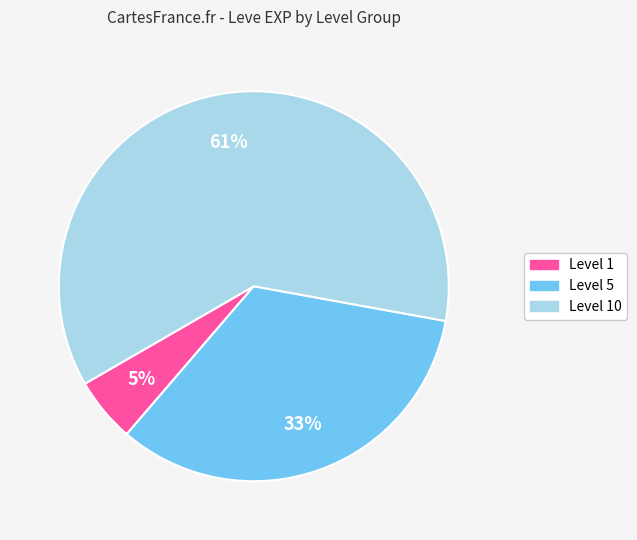

Is there a majority slice in this chart?

Yes